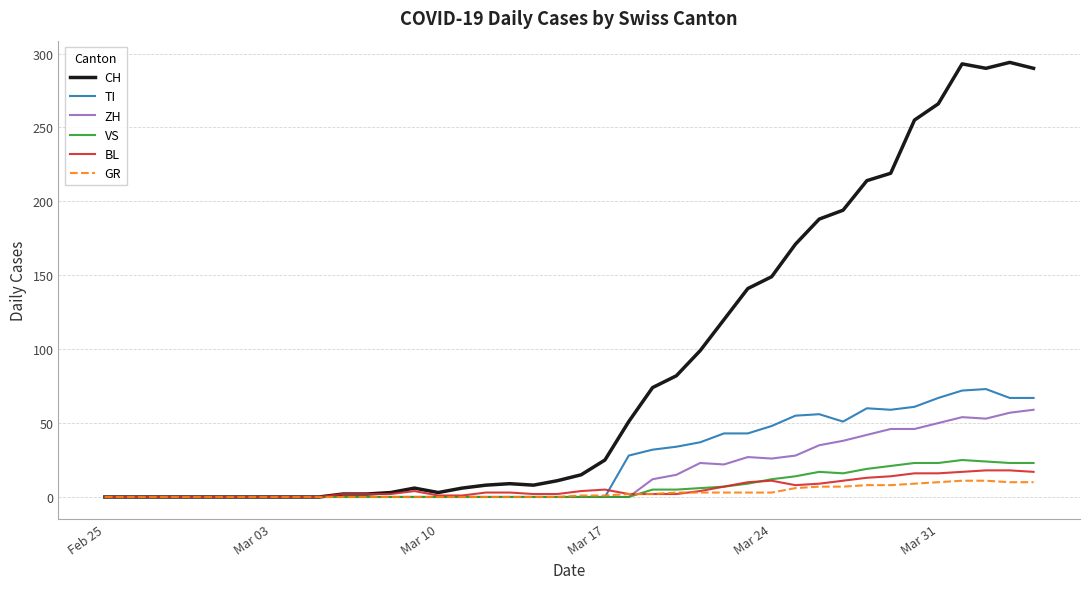

What is the greatest value displayed?

294